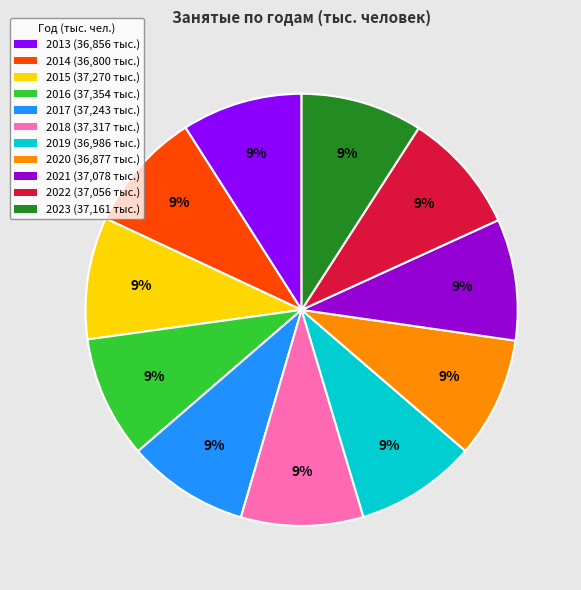

How many segments does this pie chart have?

11